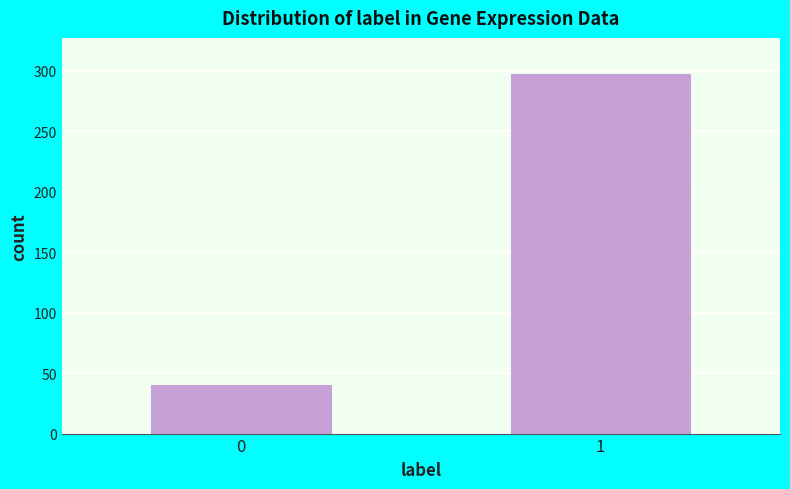

Reading left to right, extract all data points from this chart.

40	297